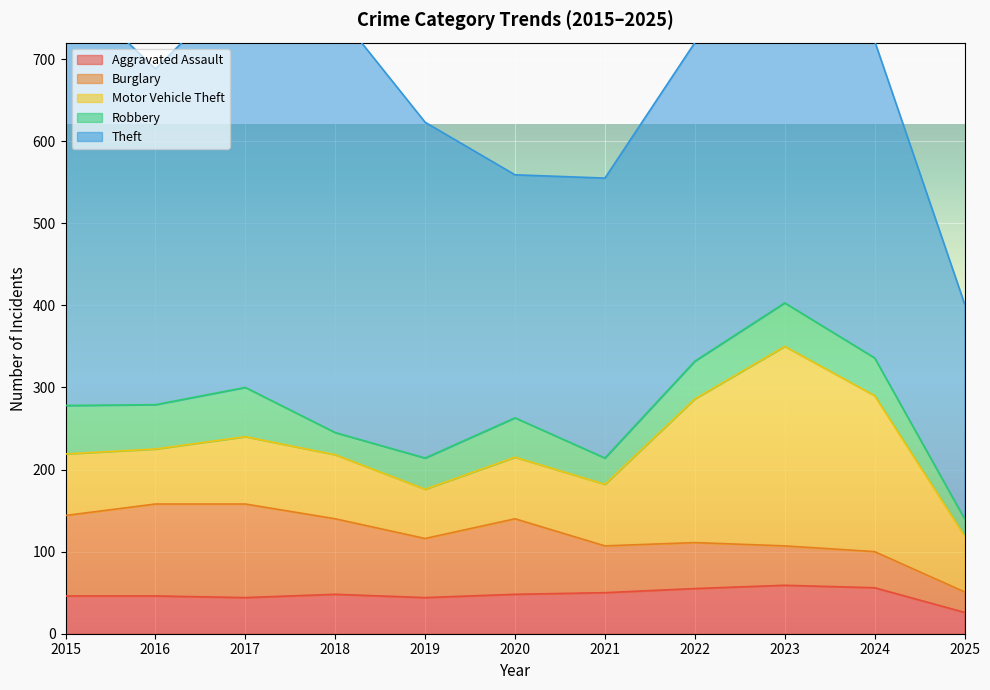

True or false: Motor Vehicle Theft has a value of 68 at 2025.

True